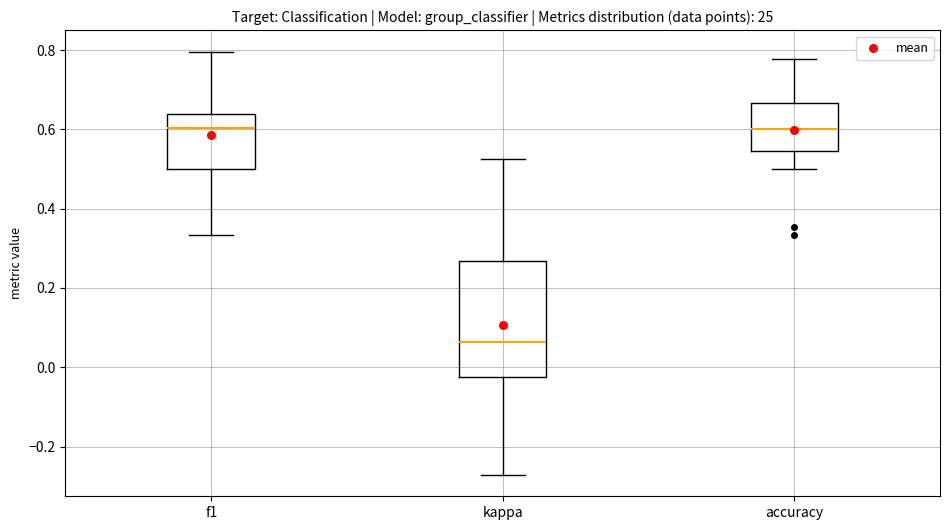

Where does the median line of the box for accuracy sit on the y-axis? The values are not printed on the chart, so give them approximately, as read against the axis.

0.60